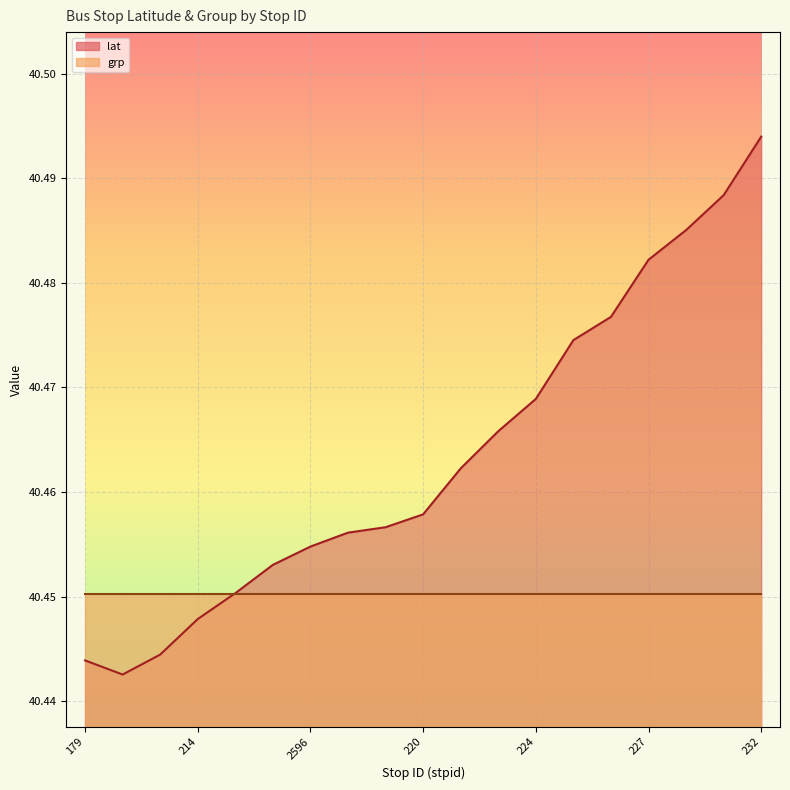

Where is the first local minimum?

180